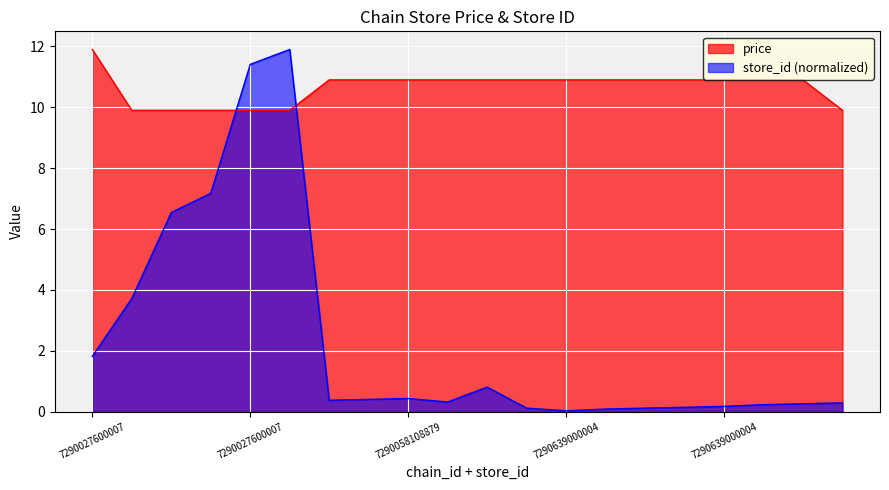

Is it true that store_id equals 9.4 at 7290027600007_227?

False